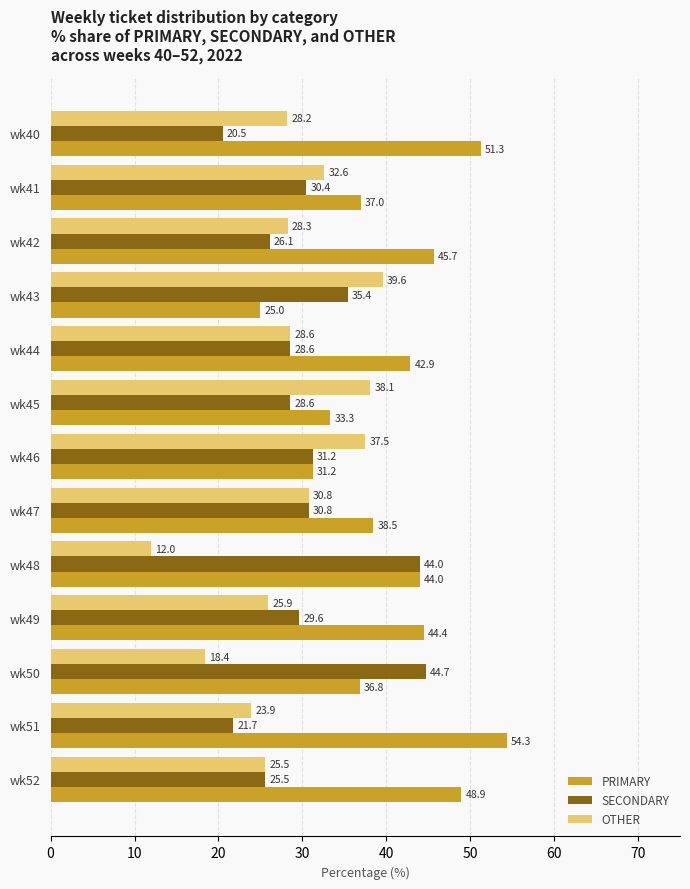

What is the highest value of the PRIMARY series?

54.3